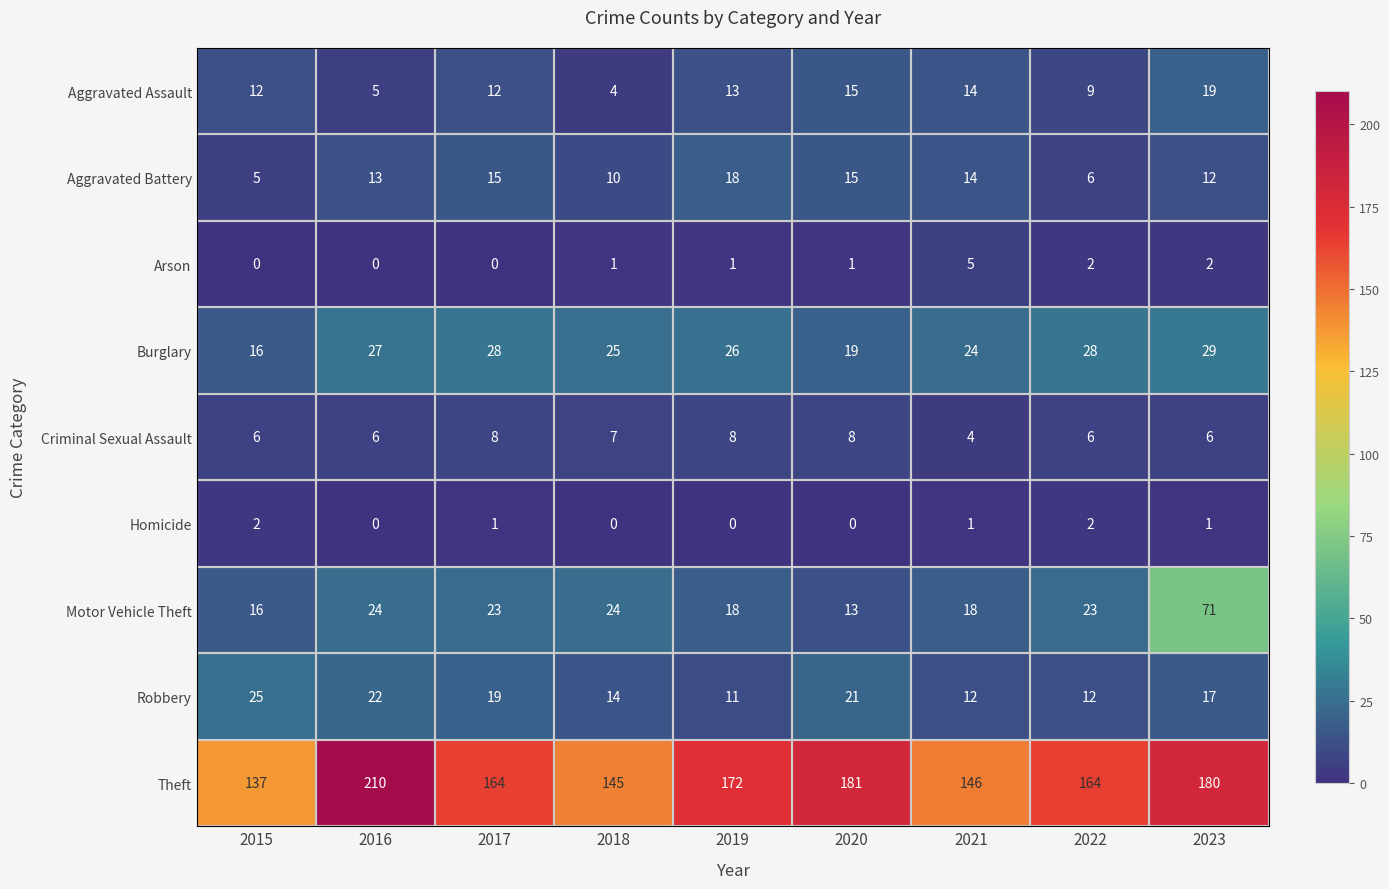

What is the maximum value shown in the chart?

210